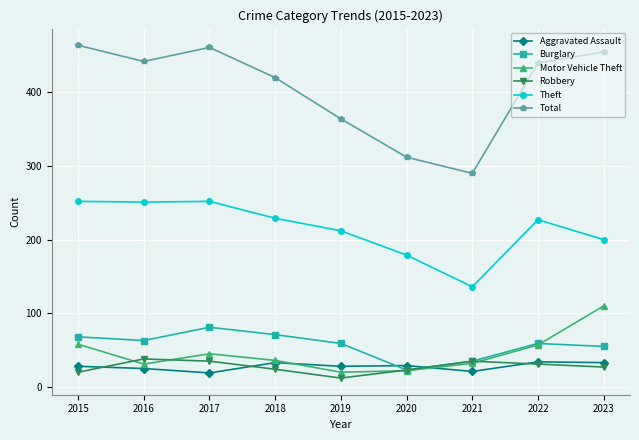

What is the minimum value shown in the chart?

12